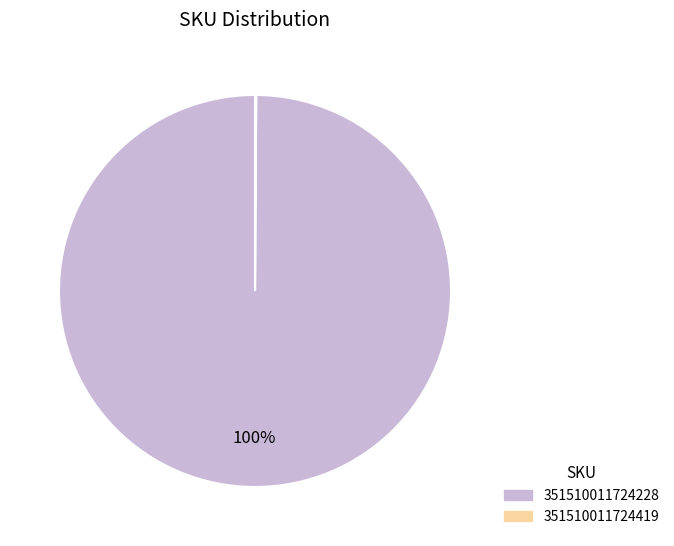

Which slice is the smallest?

351510011724419